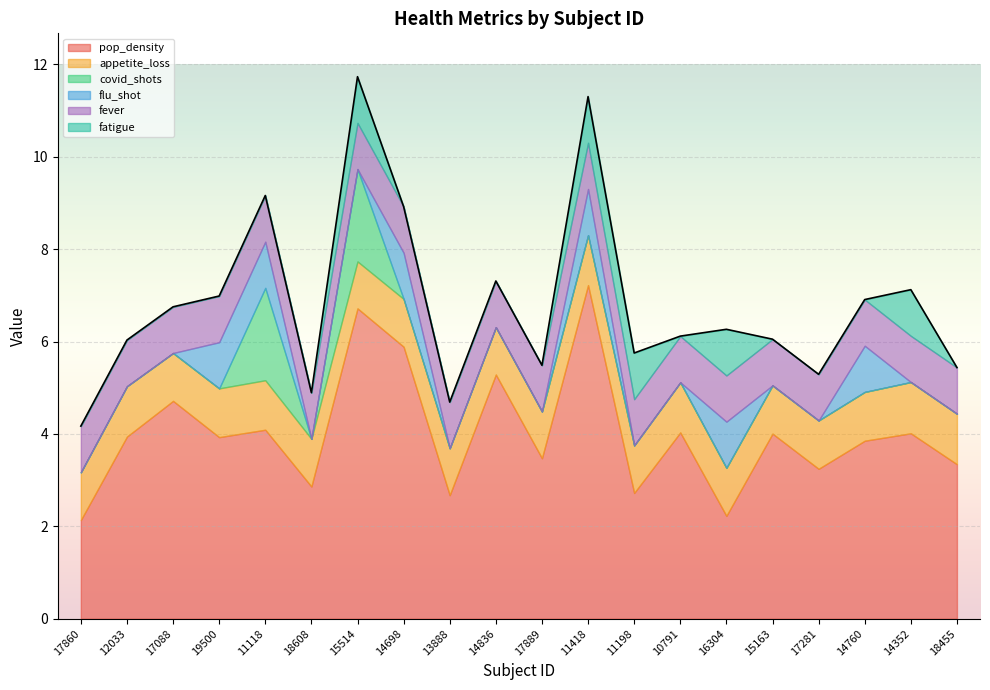

What is the difference between the second highest and minimum values in the appetite_loss series?

0.1